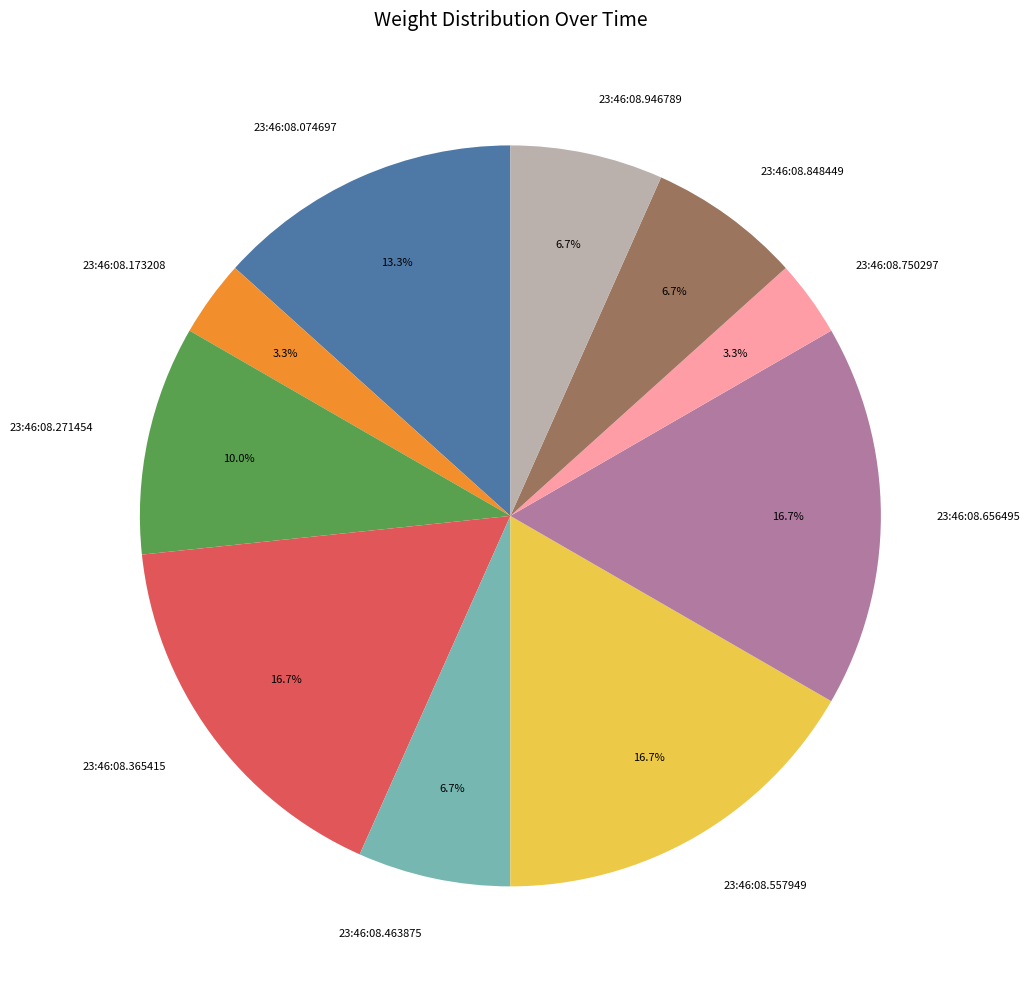

Which has a higher value, 23:46:08.074697 or 23:46:08.463875?

23:46:08.074697